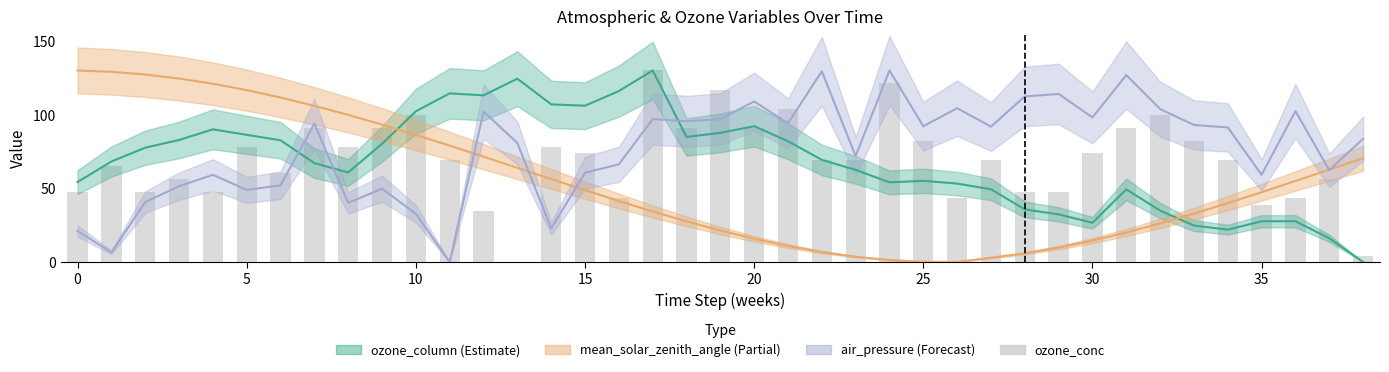

True or false: the data shows 112.8 at 35.

False